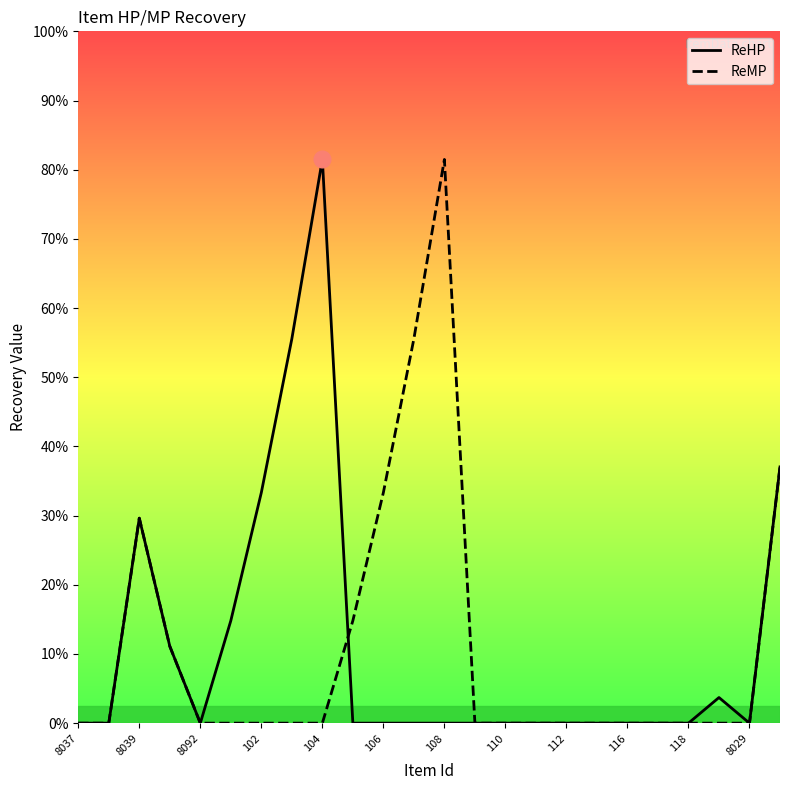

What are all the series names shown in the legend?

ReHP, ReMP